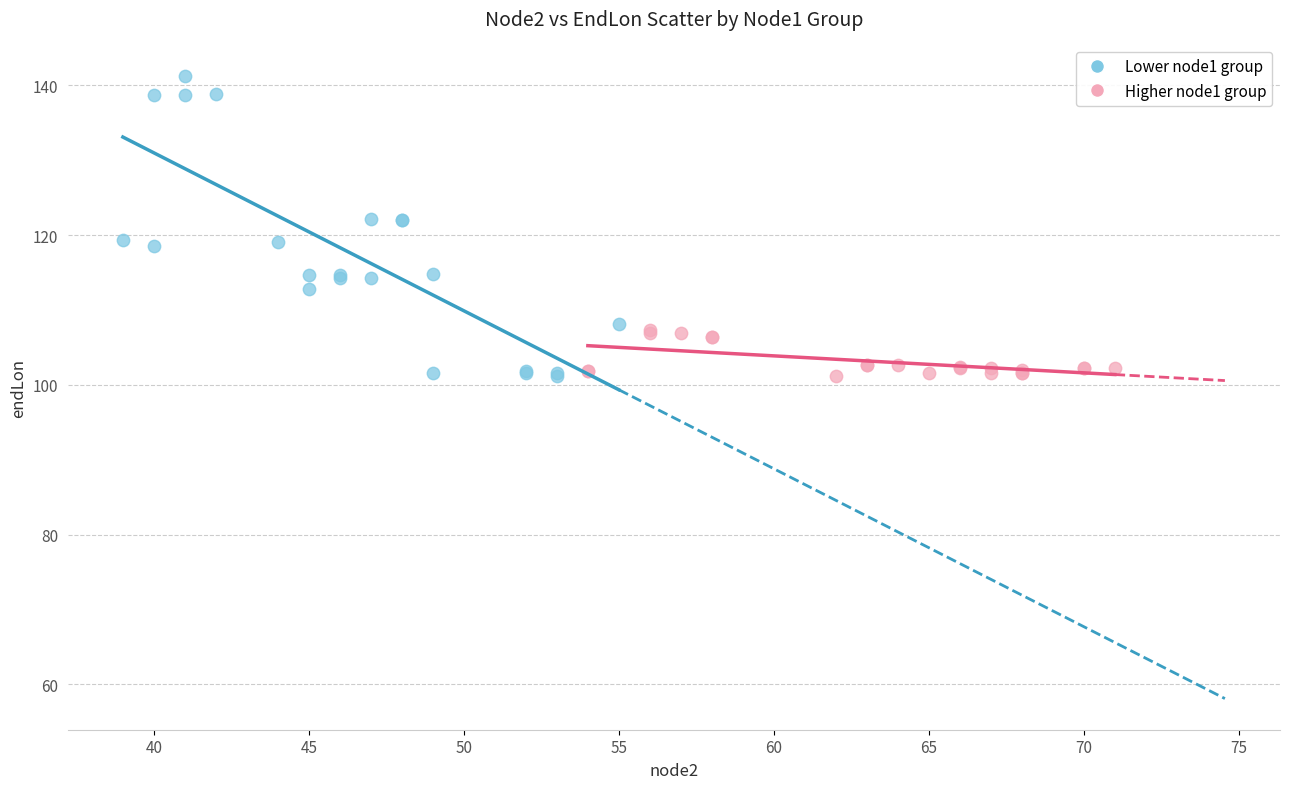

Which series reaches the maximum Y coordinate?

Lower node1 group